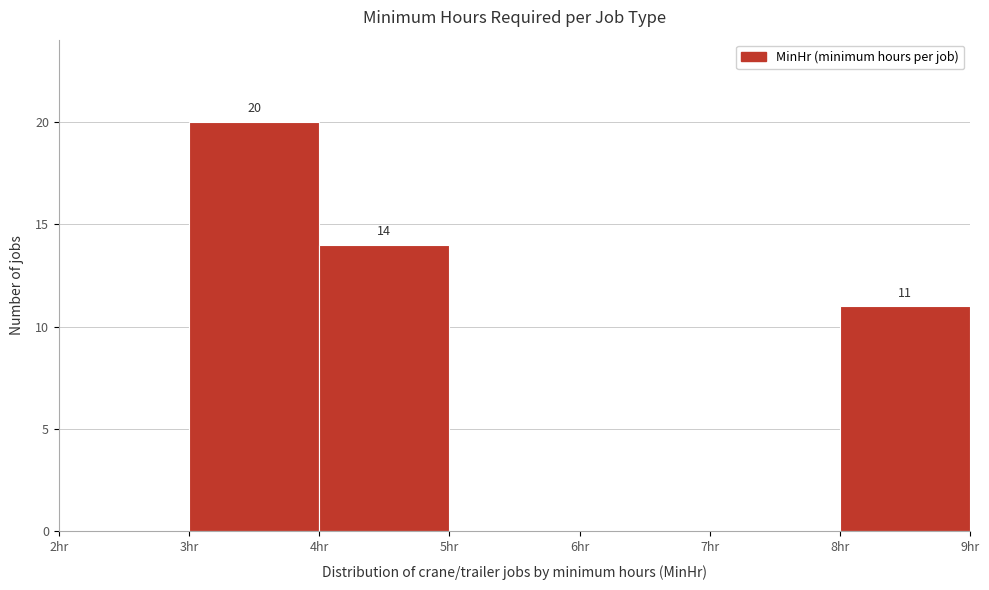

Which range on the x-axis has the tallest bar?

3 to 4